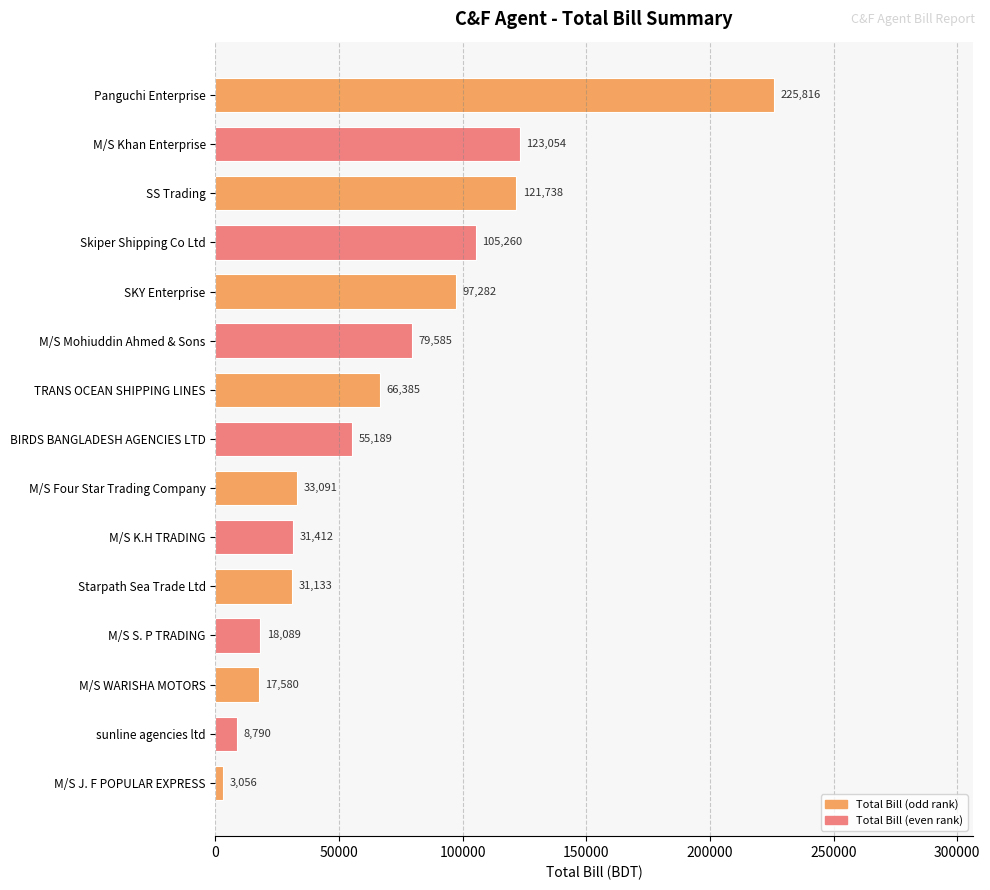

Between M/S Khan Enterprise and SS Trading, which is larger?

M/S Khan Enterprise